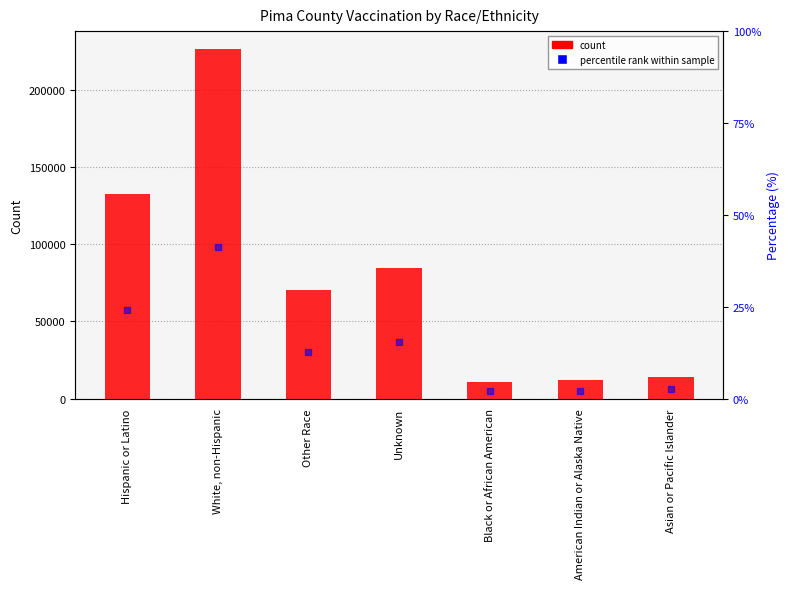

What is the change in value from White, non-Hispanic to Asian or Pacific Islander?

-213055